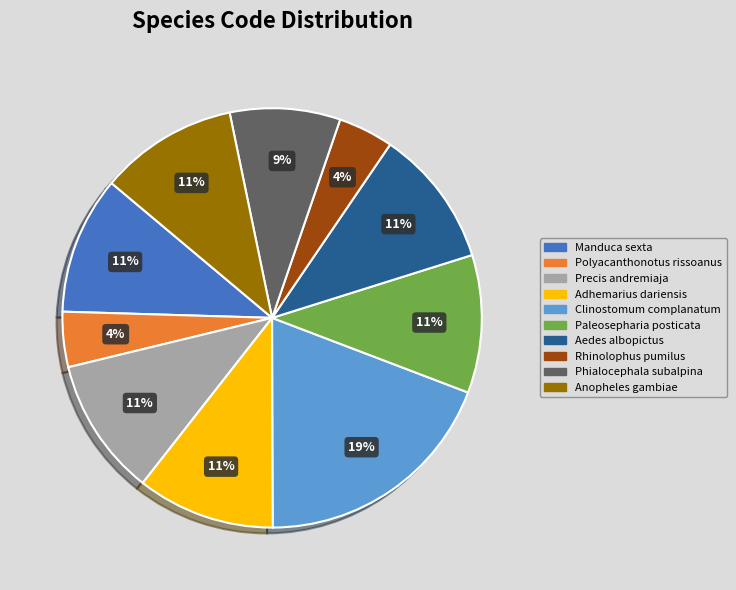

To the nearest percent, what is the difference between the largest and smallest slice percentages?

15%